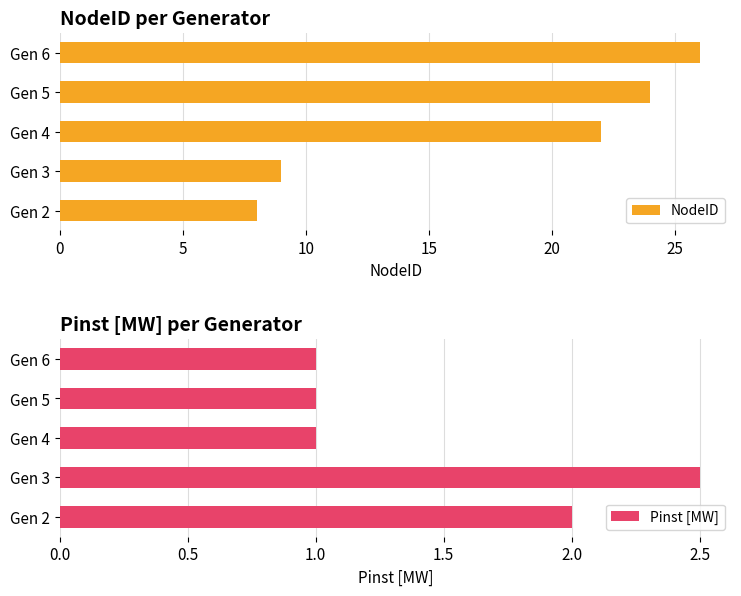

Reading right to left, list all the values displayed in this chart.

NodeID: 26.0	24.0	22.0	9.0	8.0
Pinst [MW]: 1.0	1.0	1.0	2.5	2.0